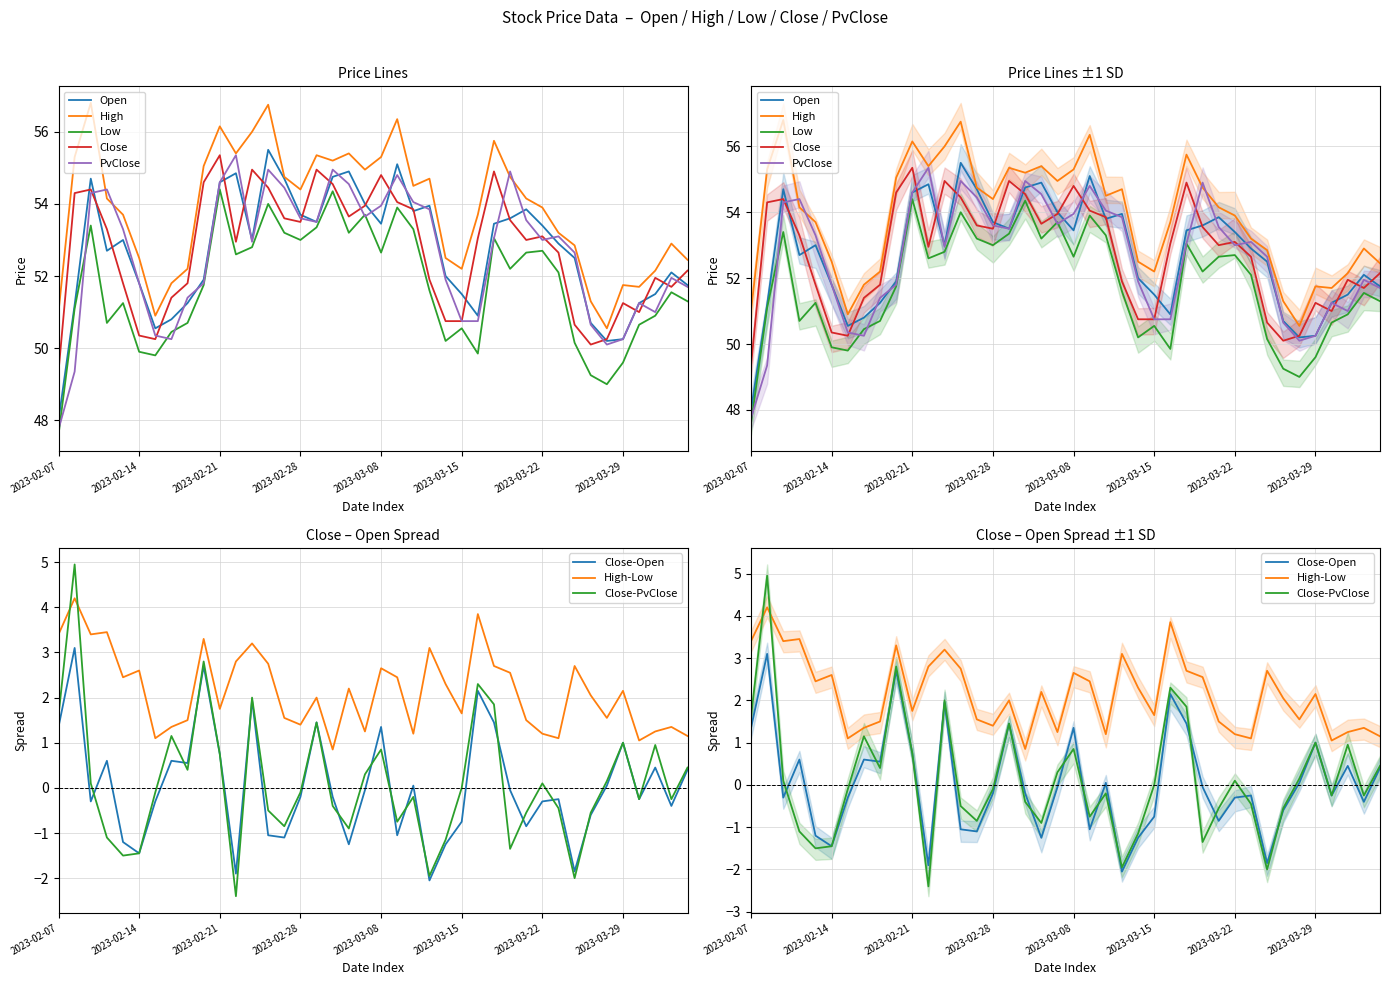

Is it true that High equals 70.2 at 2023-02-17?

False